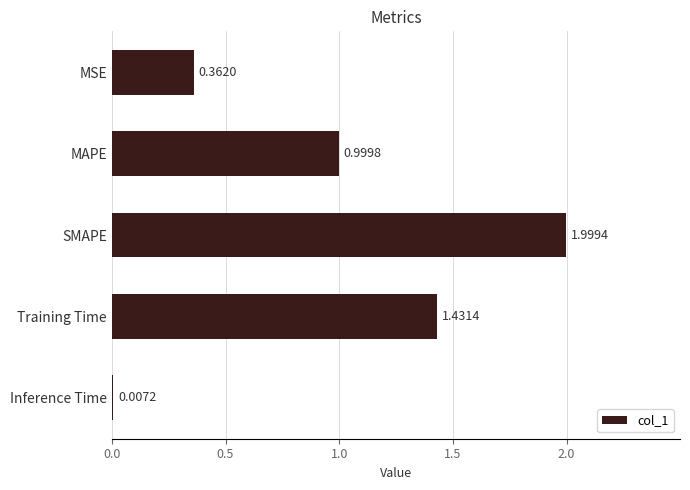

Which has a higher value, SMAPE or MSE?

SMAPE